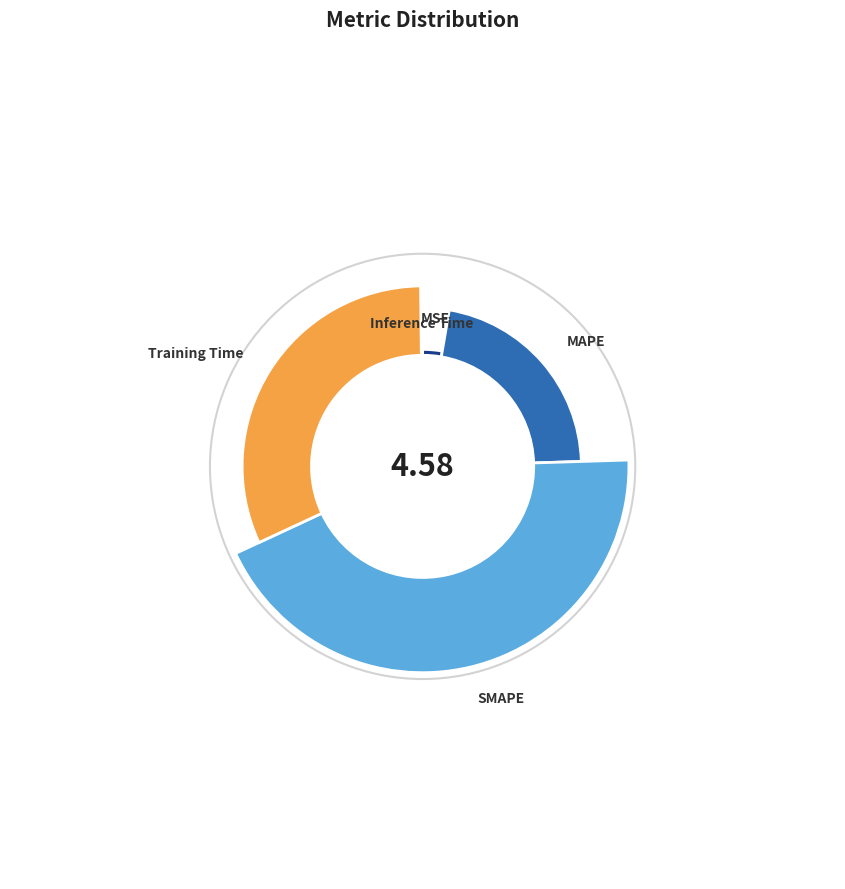

Rank the categories by value from lowest to highest.

Inference Time, MSE, MAPE, Training Time, SMAPE